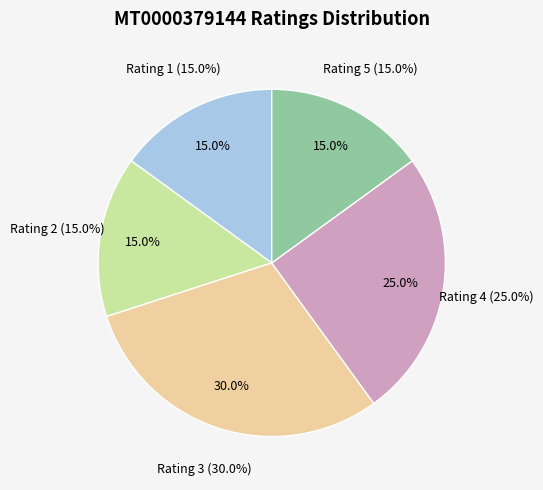

Is it true that 17 is 1% of the pie?

False